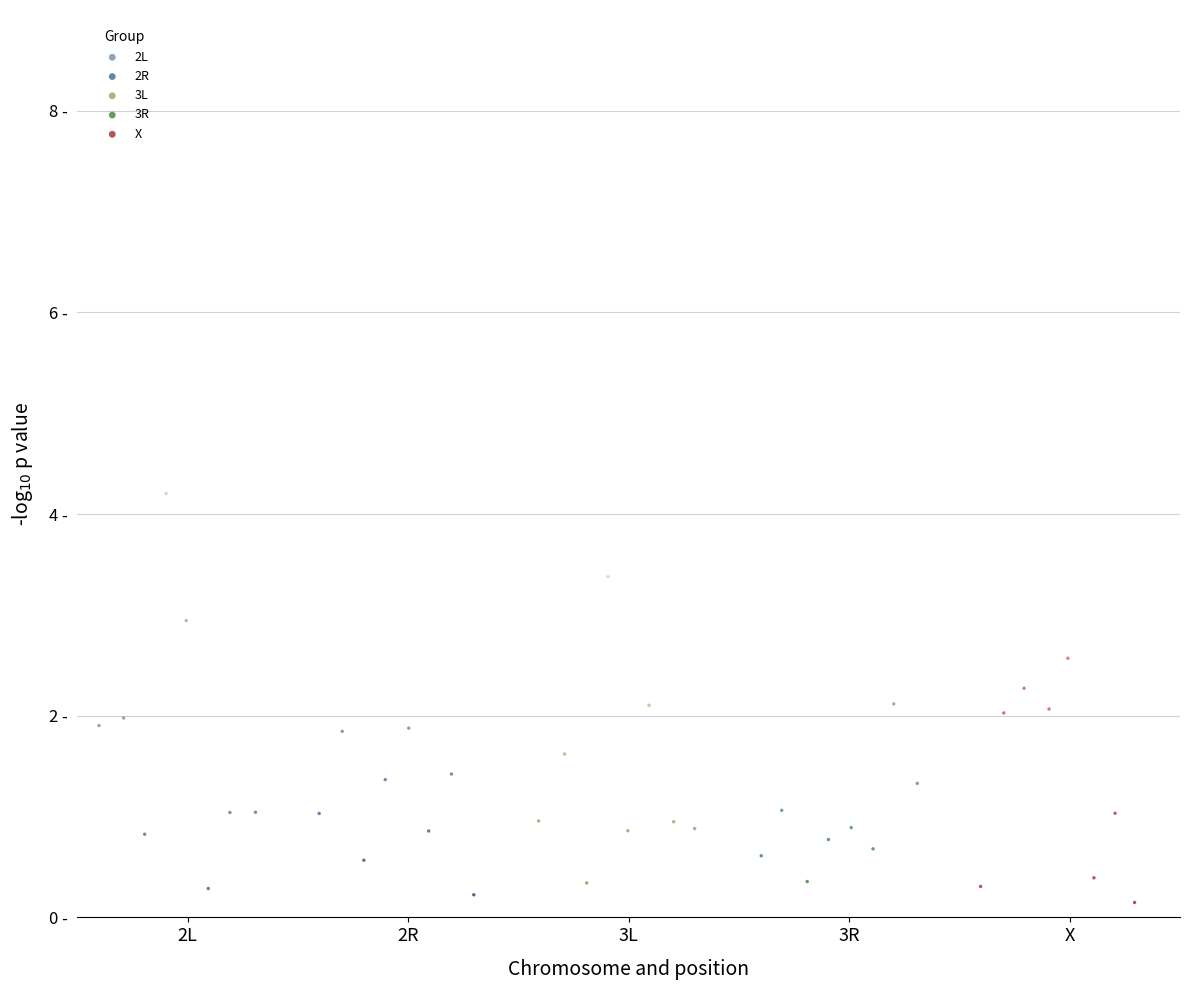

What are all the series names shown in the legend?

2L, 2R, 3L, 3R, X